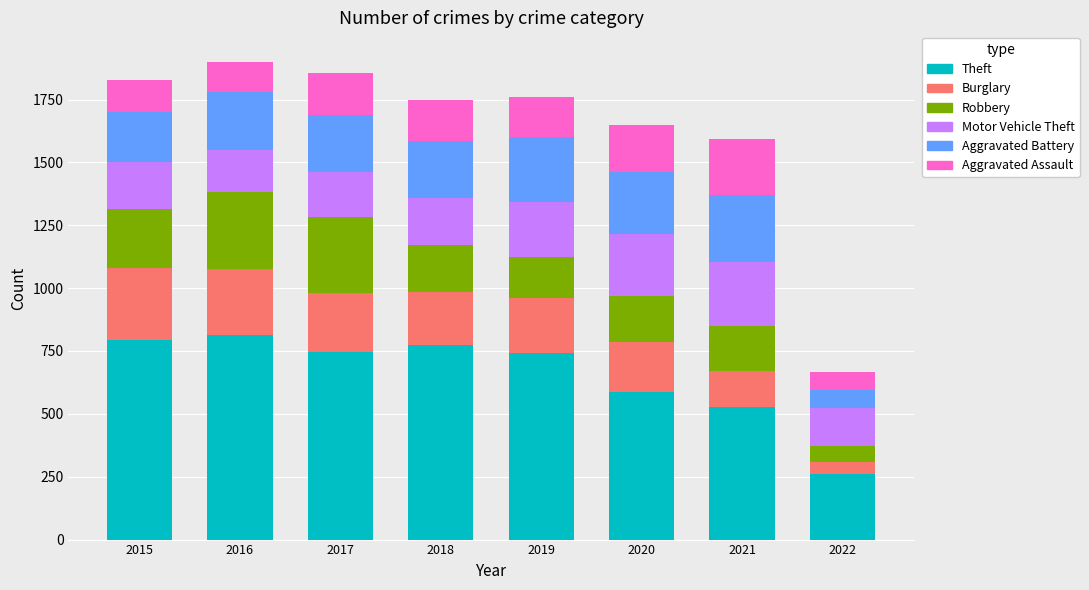

Which category has the lowest value in the Theft series?

2022